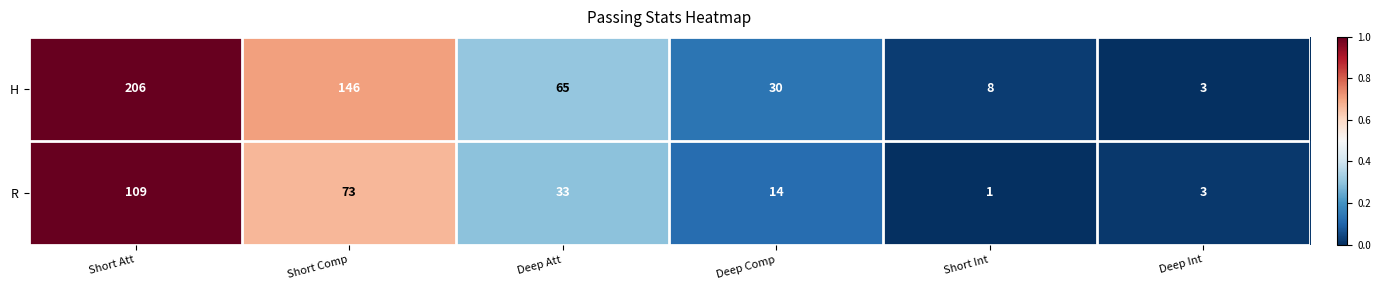

What is the total value across all series at Deep Att?

98